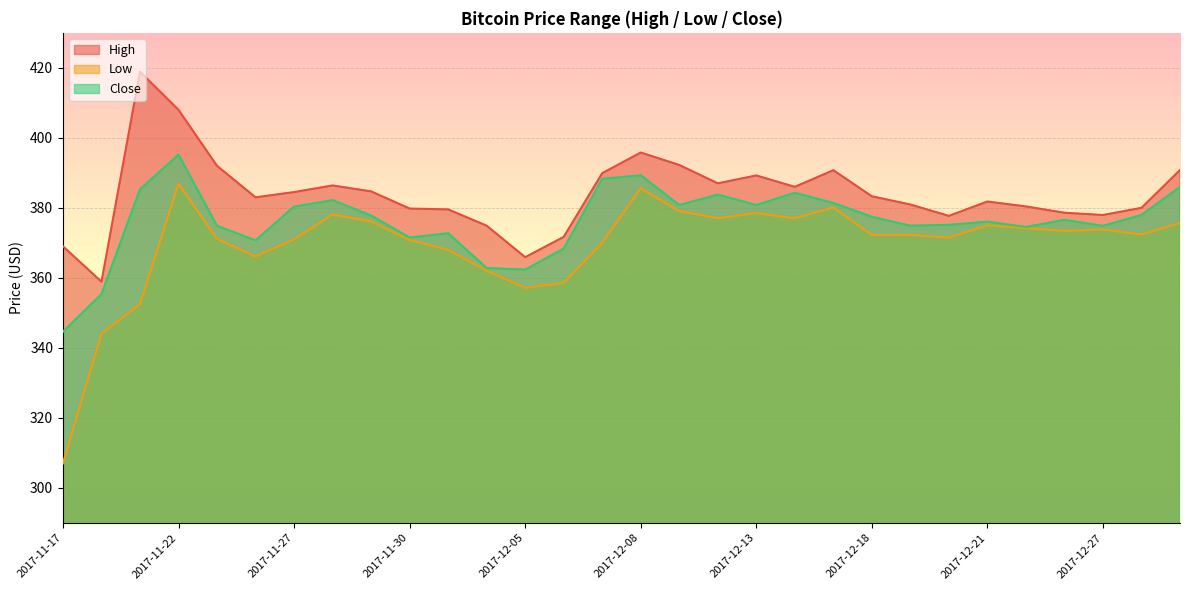

How many values in the High series are below 383?

14